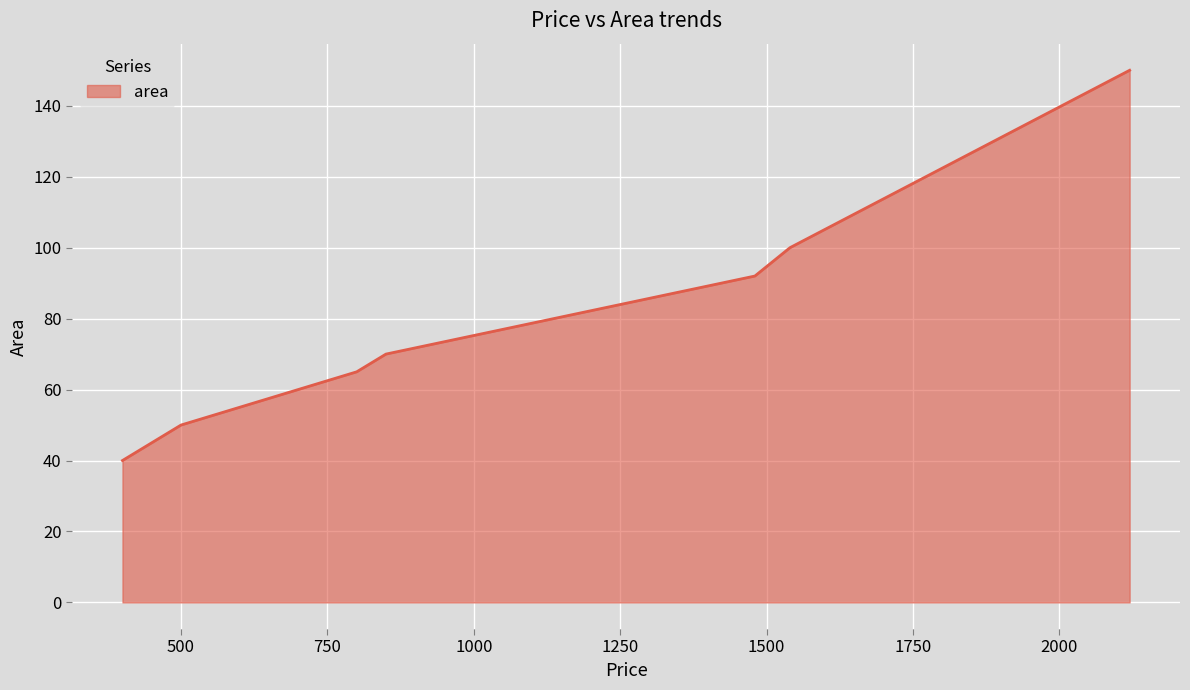

What is the maximum value shown in the chart?

150